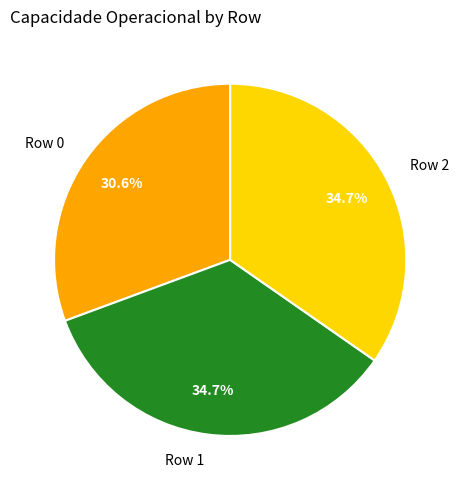

How much of the chart is everything except Row 1?

65.3%